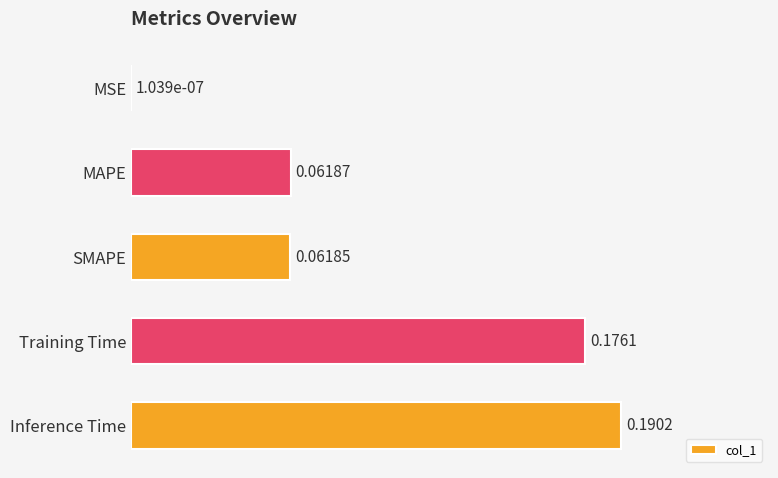

Which label corresponds to the largest value in the chart?

Inference Time